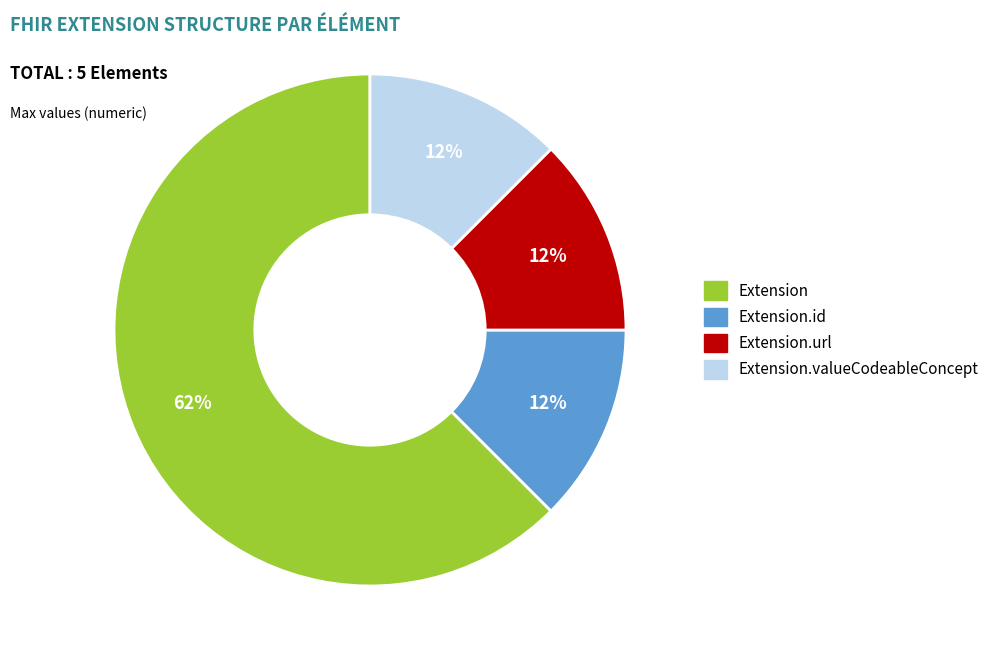

Is there a majority slice in this chart?

Yes